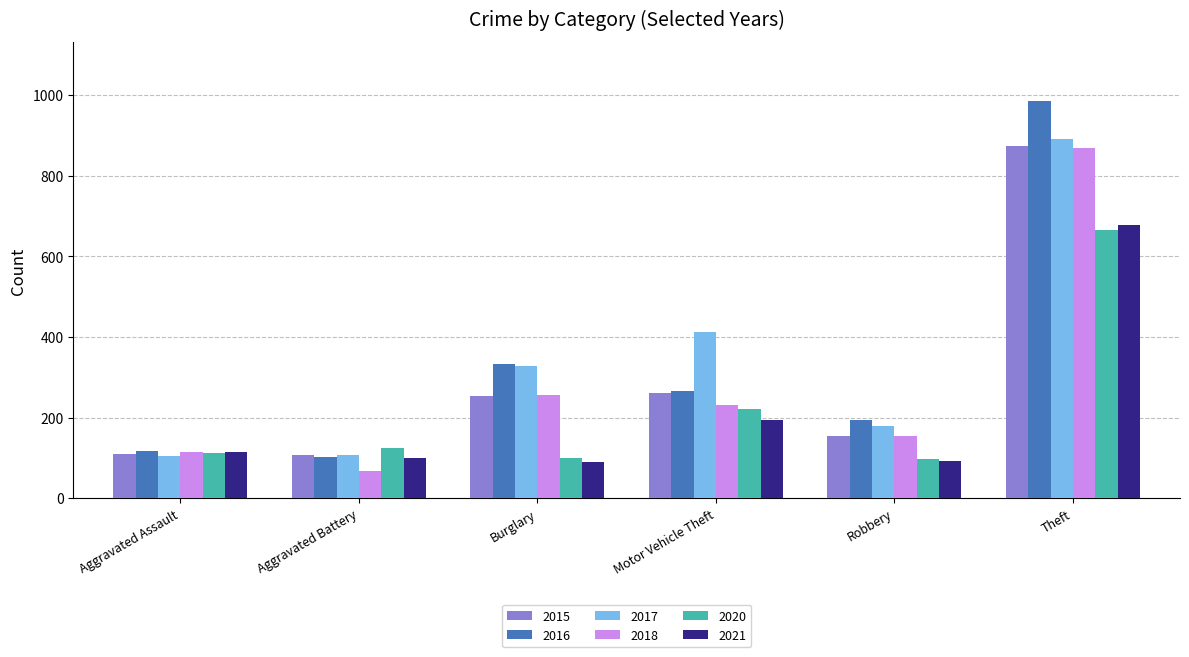

How many values in the 2020 series are below 125?

3